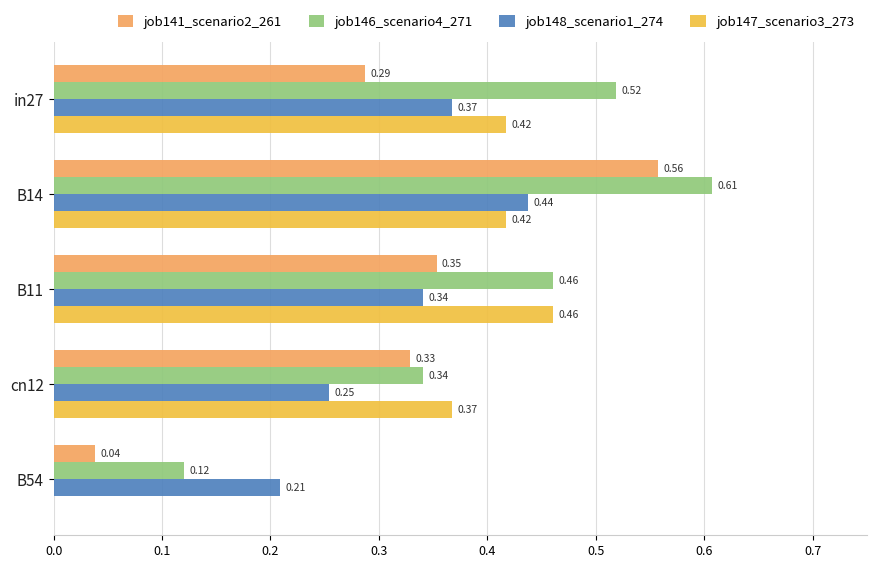

Which series has the largest total across all categories?

job146_scenario4_271